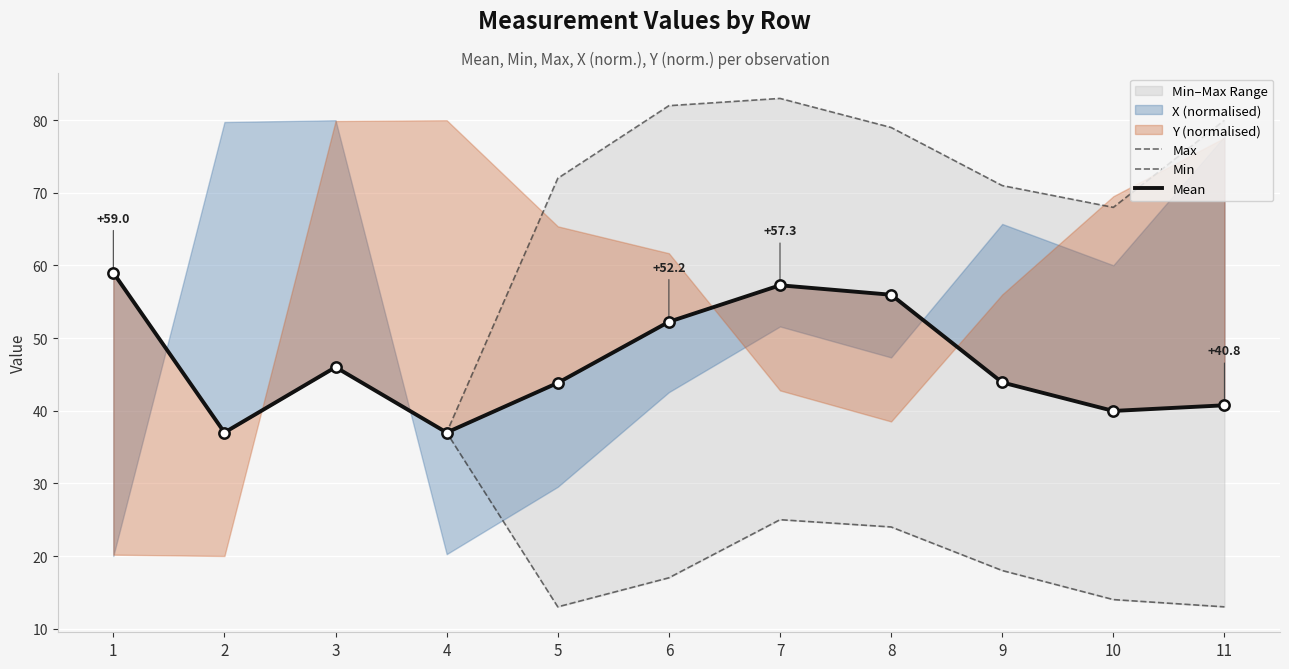

Which series has the largest Y range (max minus min)?

Max